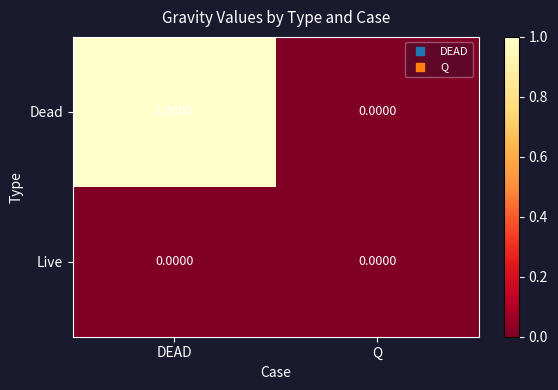

Rank the series by their maximum value, from lowest to highest.

Live, Dead